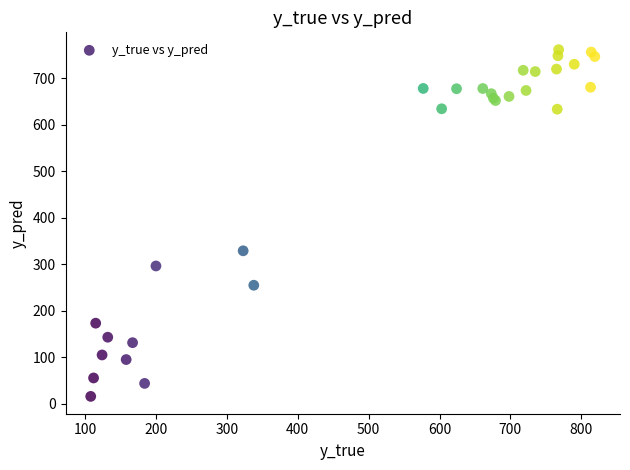

What Y value in the scatter plot is closest to 388?

328.5